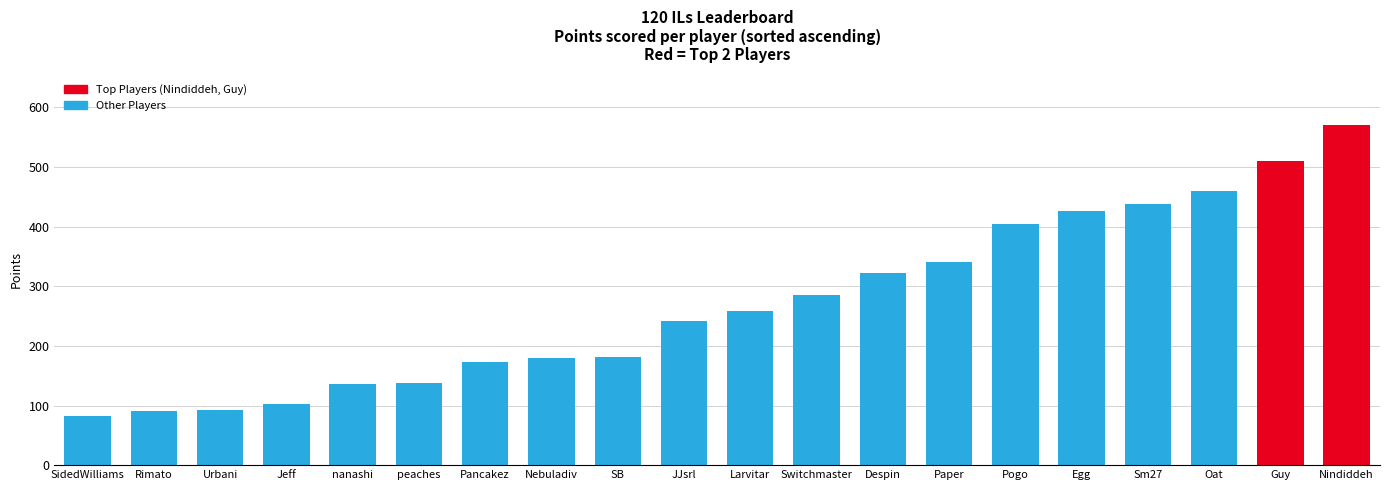

What is the sum of all values?

5435